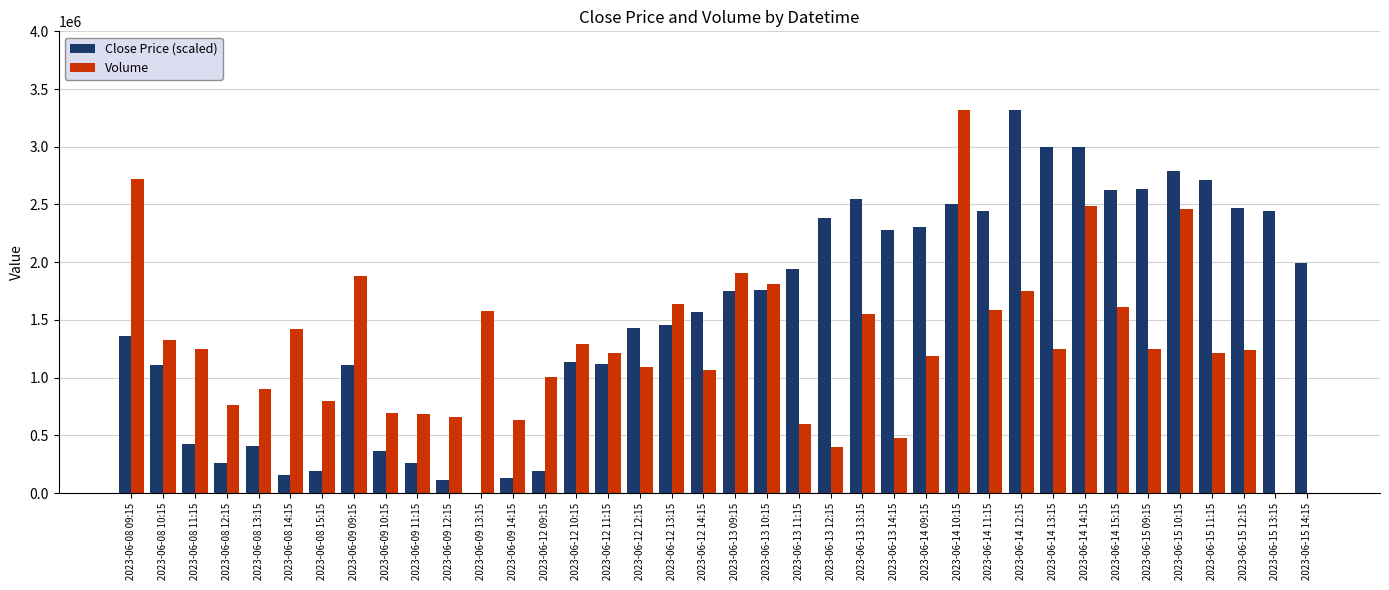

What are all the series names shown in the legend?

Close Price (scaled), Volume